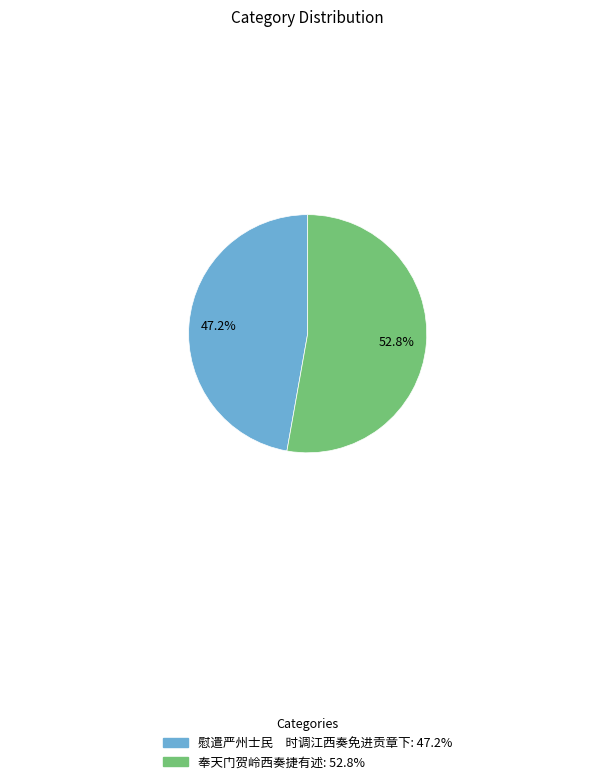

What percentage is NOT represented by 慰遣严州士民 时调江西奏免进贡章下?

52.8%